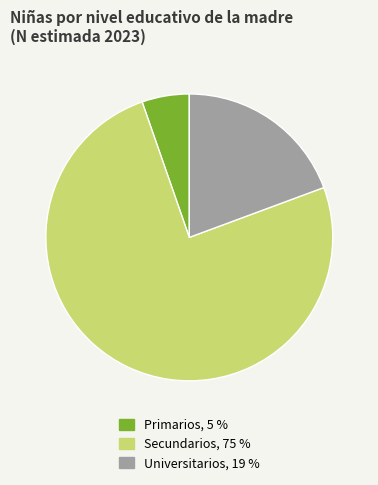

The Universitarios slice represents 32% of the pie. True or false?

False